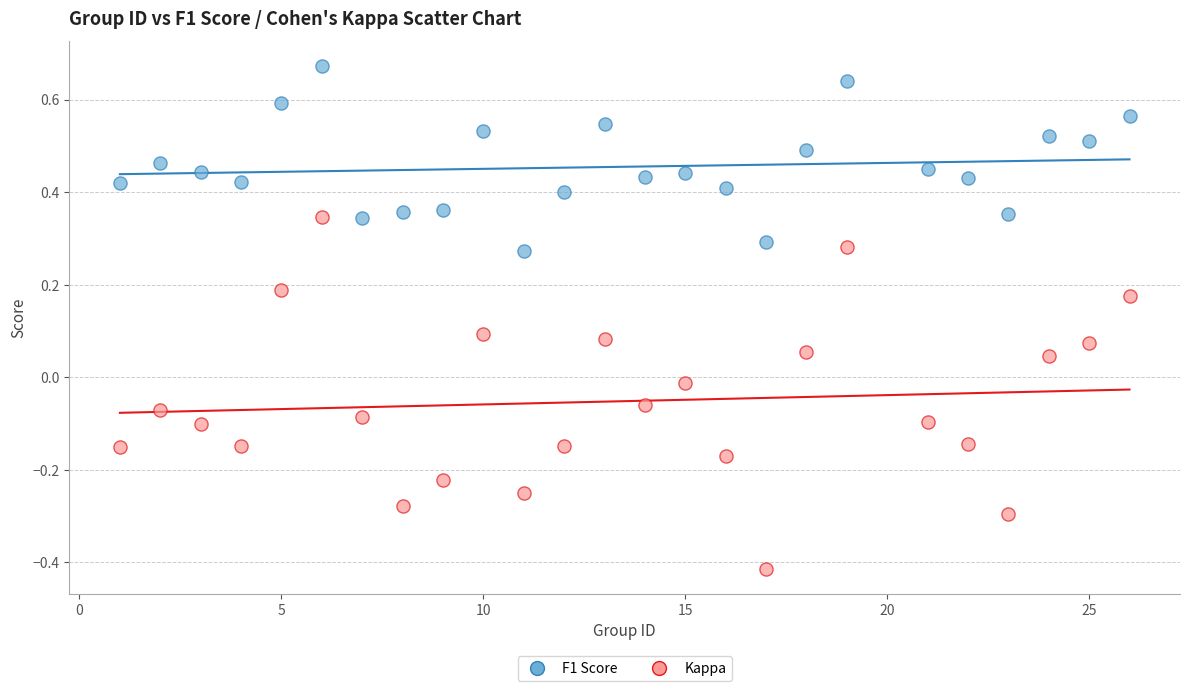

Which series reaches the maximum Y coordinate?

F1 Score